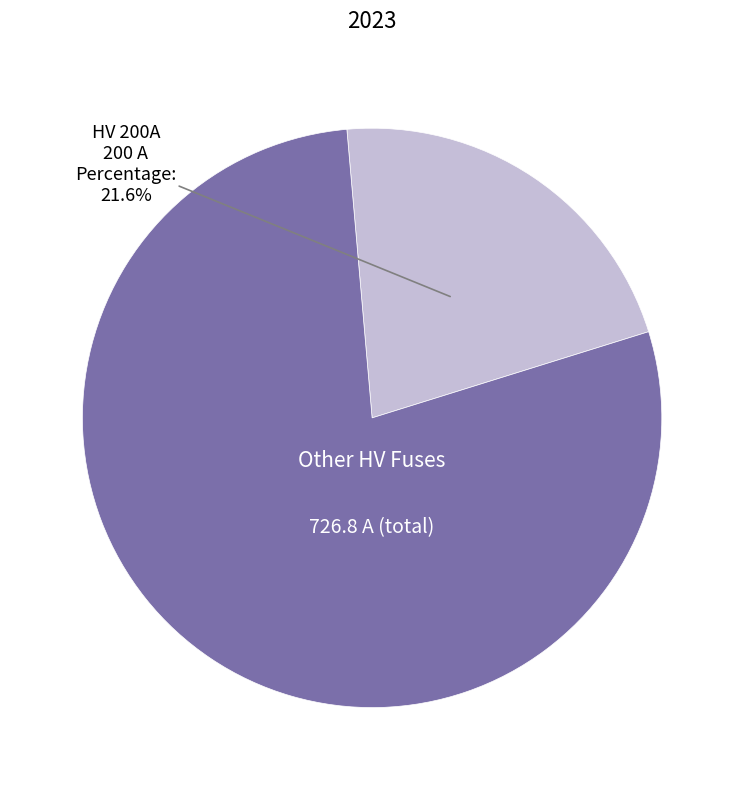

Is there a majority slice in this chart?

Yes